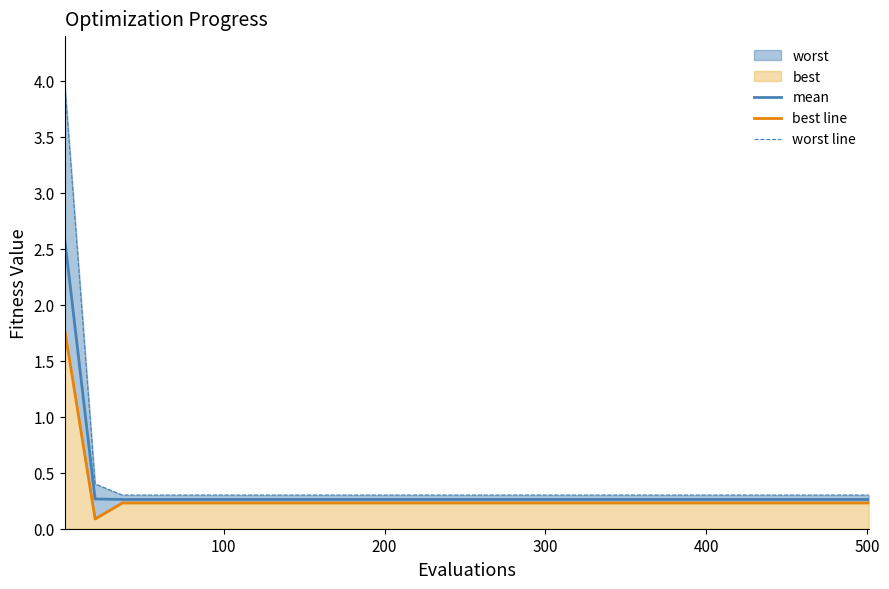

True or false: worst line and best line cross at least once.

False